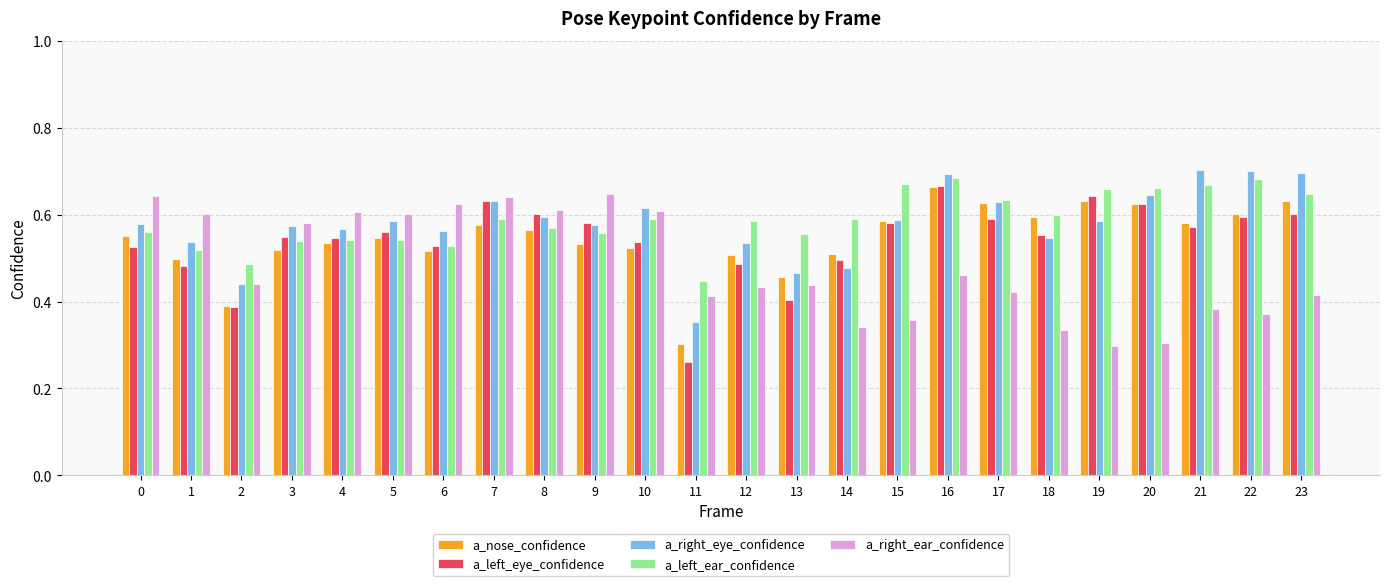

Which label corresponds to the smallest value in the chart?

11